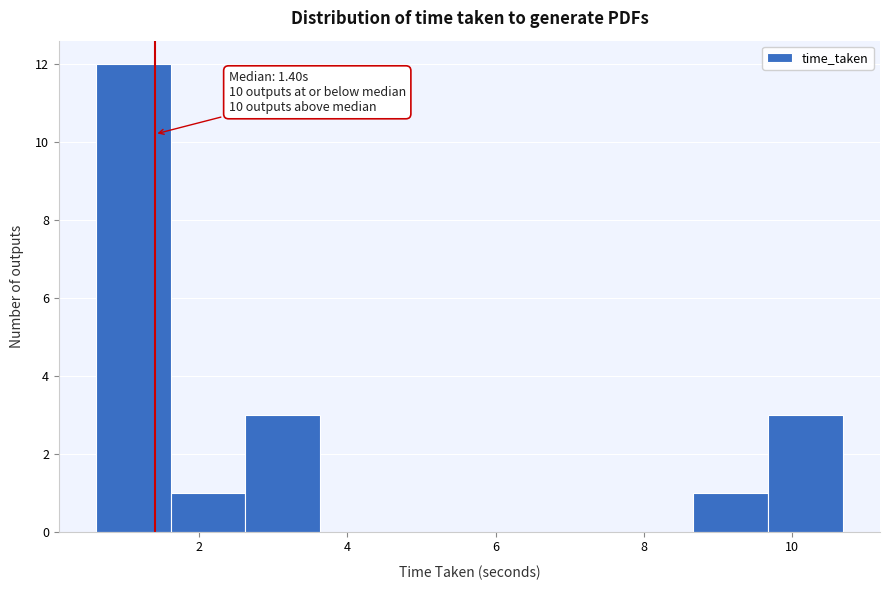

Over which range of the x-axis is the bar tallest?

0.6 to 1.6